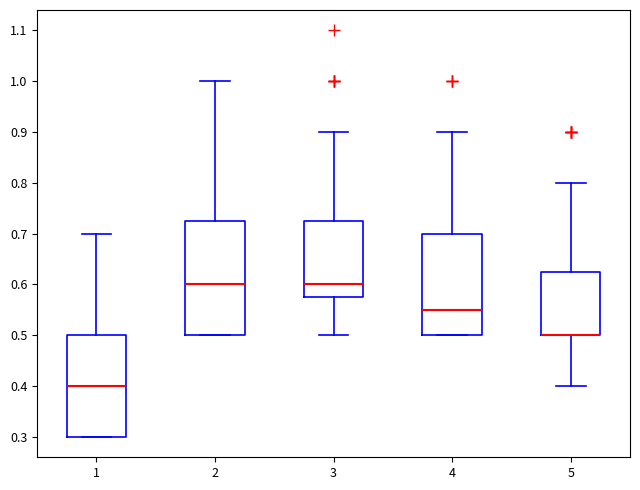

Where does the median line of the box at x = 4 sit on the y-axis? The values are not printed on the chart, so give them approximately, as read against the axis.

0.55